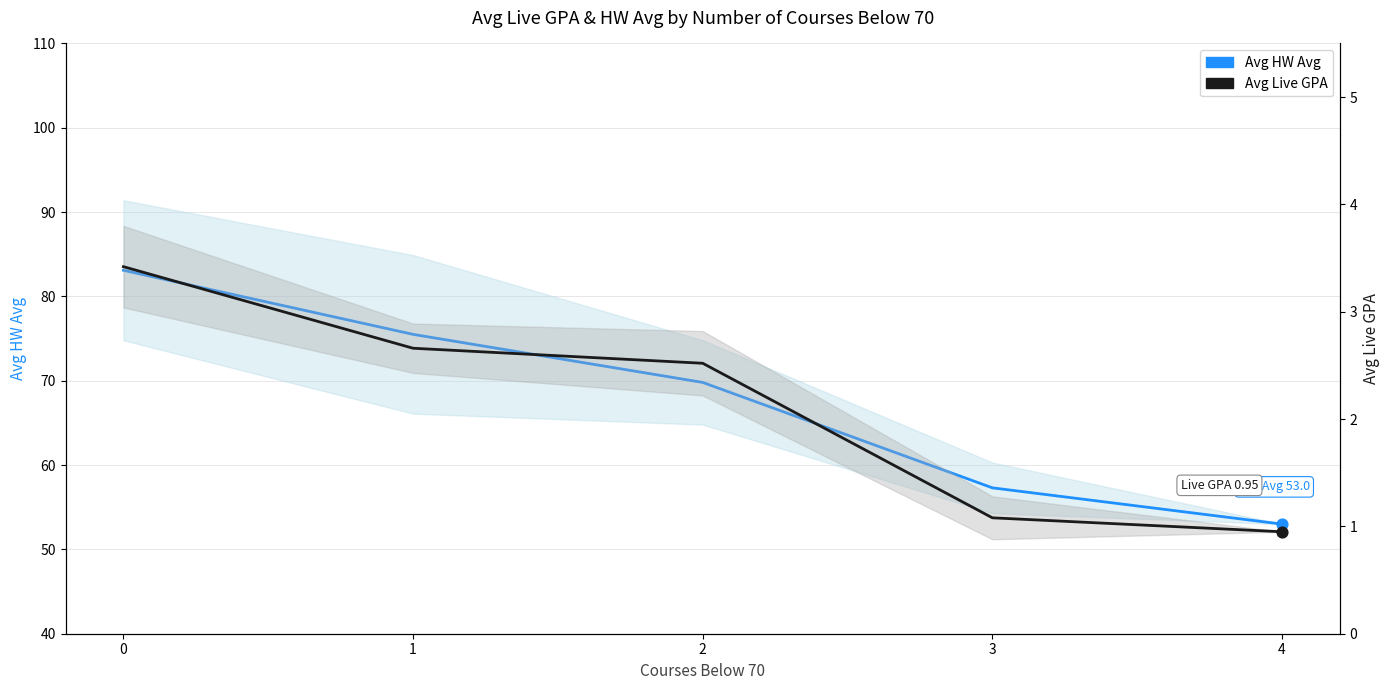

At how many categories does at least one series exceed 82?

1